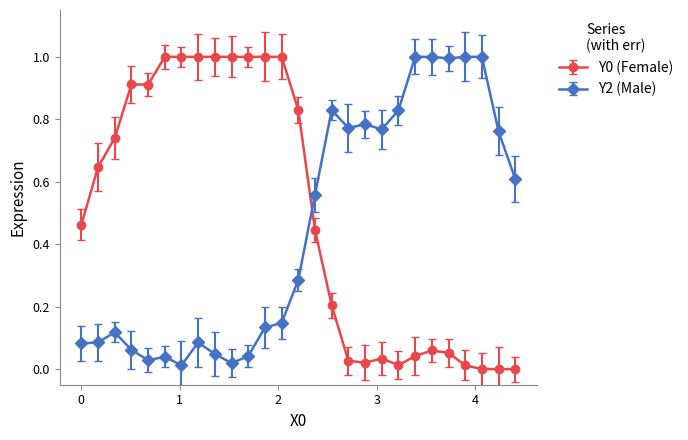

What is the difference between the maximum and minimum values in the Y0 (Female) series?

1.0